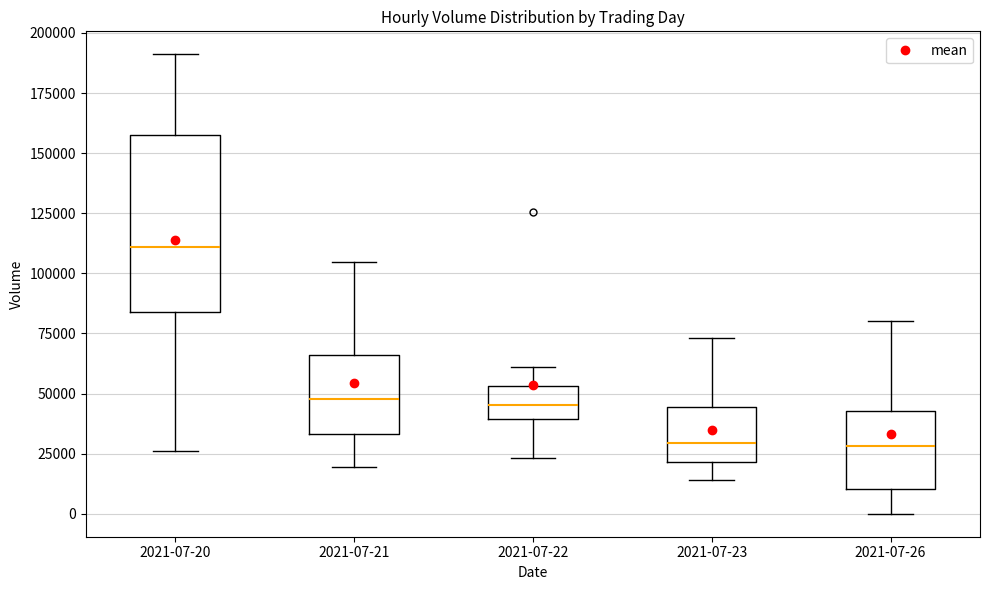

Reading left to right, transcribe this box plot: for each box, give where its median line is, the range the box spans, and where its two whiskers end, as read against the y-axis. The values are not printed on the chart, so give them approximately, as read against the axis.

2021-07-20: median 110000, box 85000 to 155000, whiskers 25000 to 190000
2021-07-21: median 50000, box 35000 to 65000, whiskers 20000 to 105000
2021-07-22: median 45000, box 40000 to 55000, whiskers 25000 to 60000
2021-07-23: median 30000, box 20000 to 45000, whiskers 15000 to 75000
2021-07-26: median 30000, box 10000 to 45000, whiskers 0 to 80000